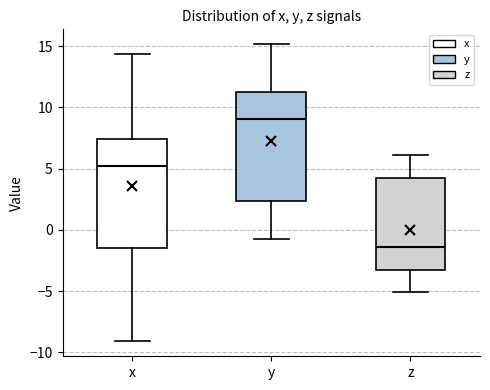

Reading left to right, transcribe this box plot: for each box, give where its median line is, the range the box spans, and where its two whiskers end, as read against the y-axis. The values are not printed on the chart, so give them approximately, as read against the axis.

x: median 5.5, box -1.5 to 7.5, whiskers -9.0 to 14.5
y: median 9.0, box 2.5 to 11.5, whiskers -0.5 to 15.0
z: median -1.5, box -3.5 to 4.0, whiskers -5.0 to 6.0